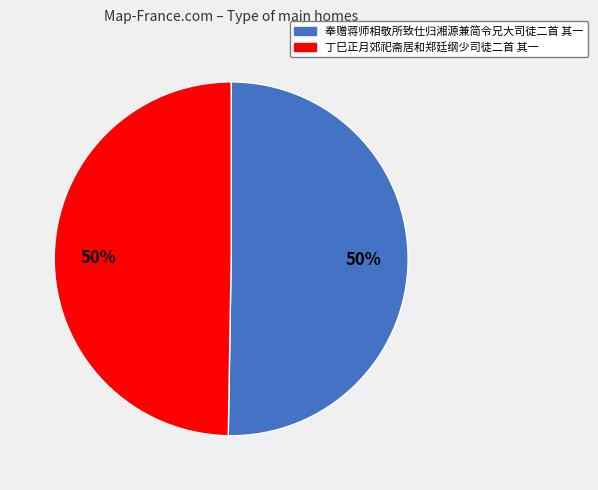

What is the ratio of the value at 奉赠蒋师相敬所致仕归湘源兼简令兄大司徒二首 其一 to the value at 丁巳正月郊祀斋居和郑廷纲少司徒二首 其一?

1.0